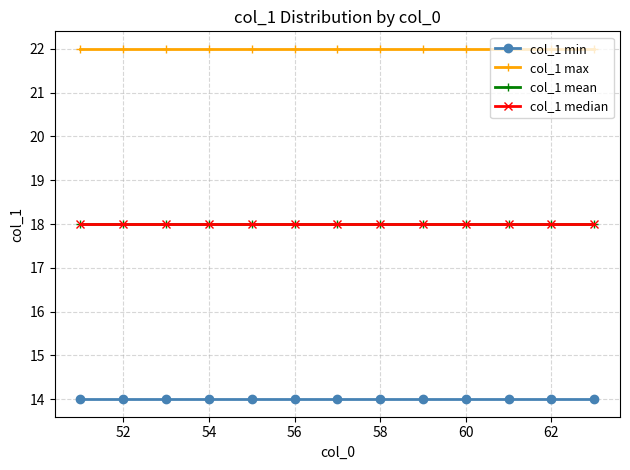

What is the greatest value displayed?

22